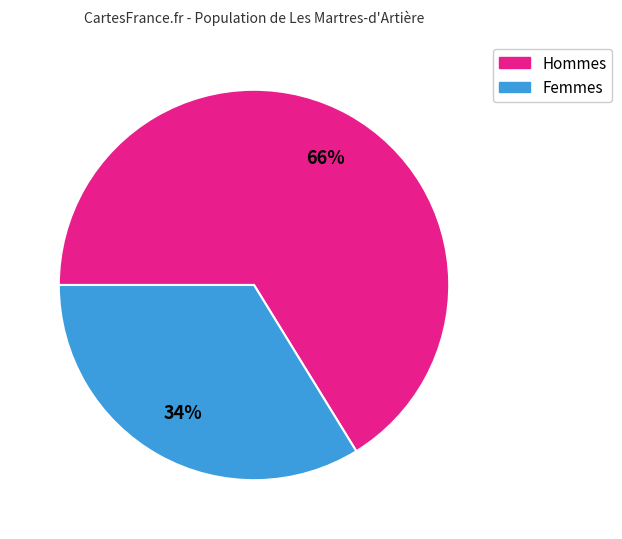

How many slices are in this pie chart?

2